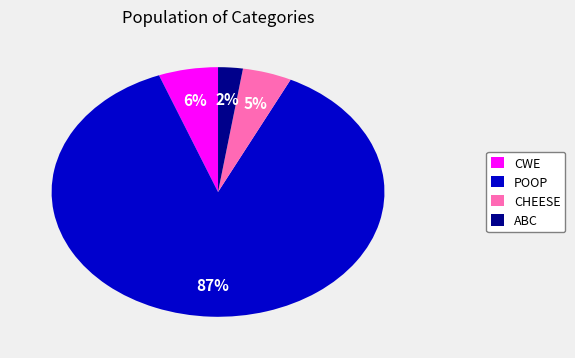

Count the number of slices in the pie.

4